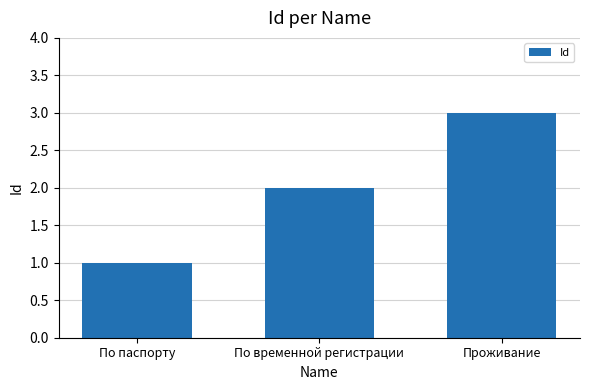

Approximately how many times larger is the value at По паспорту compared to Проживание?

0.3